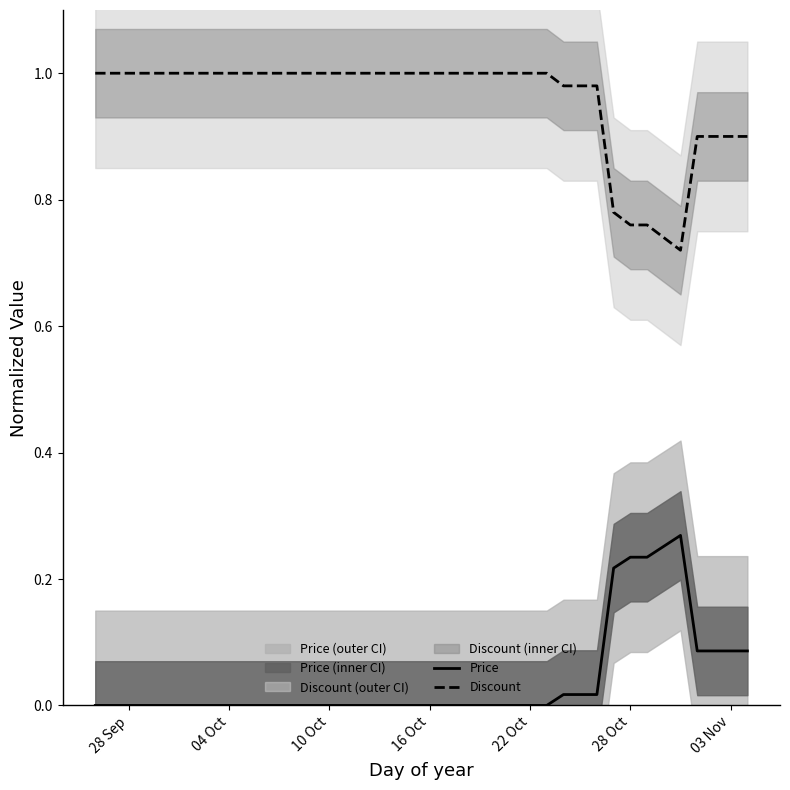

True or false: Discount and Price intersect in this chart.

False